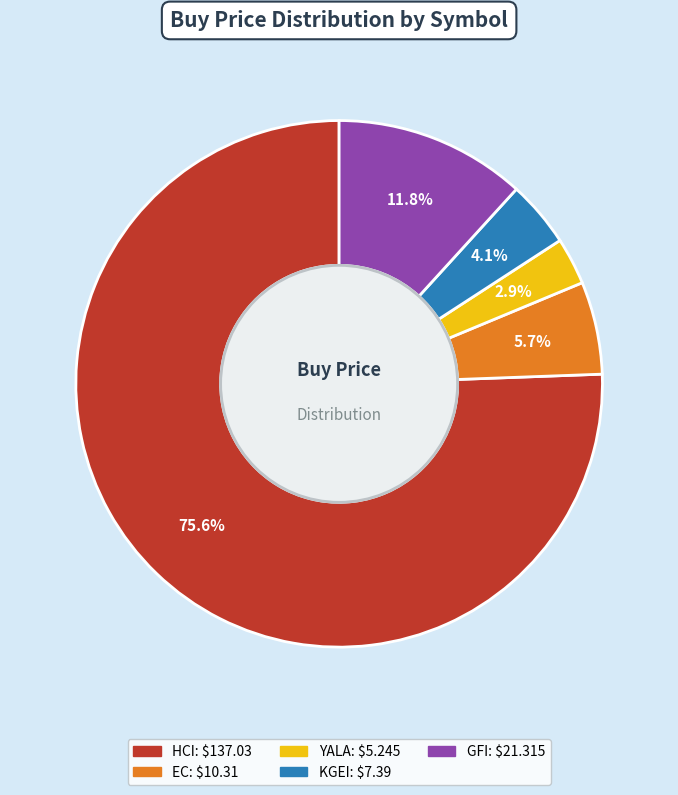

Rank the categories by value from lowest to highest.

YALA, KGEI, EC, GFI, HCI